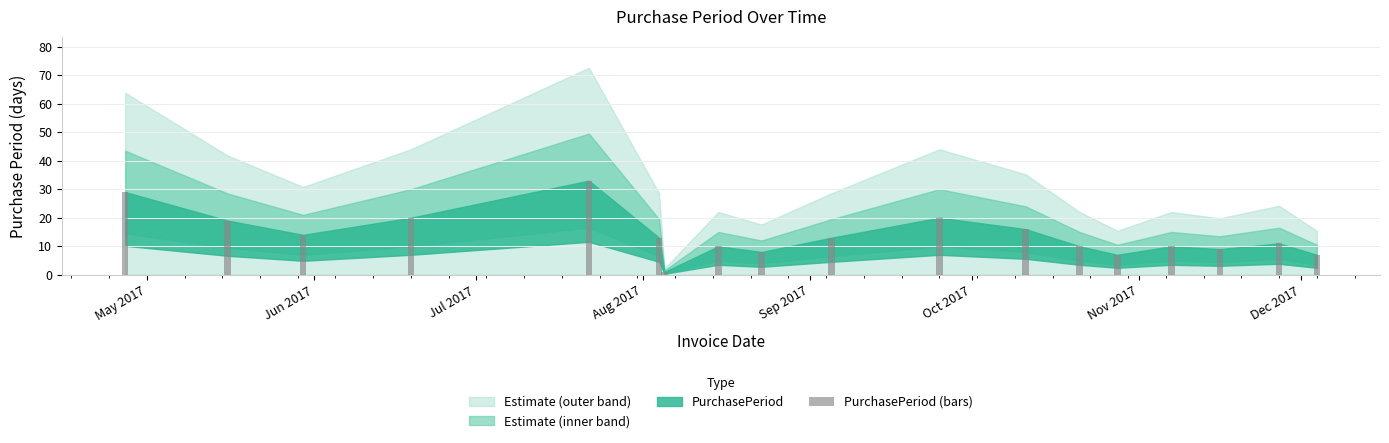

Does the chart contain any negative values?

No